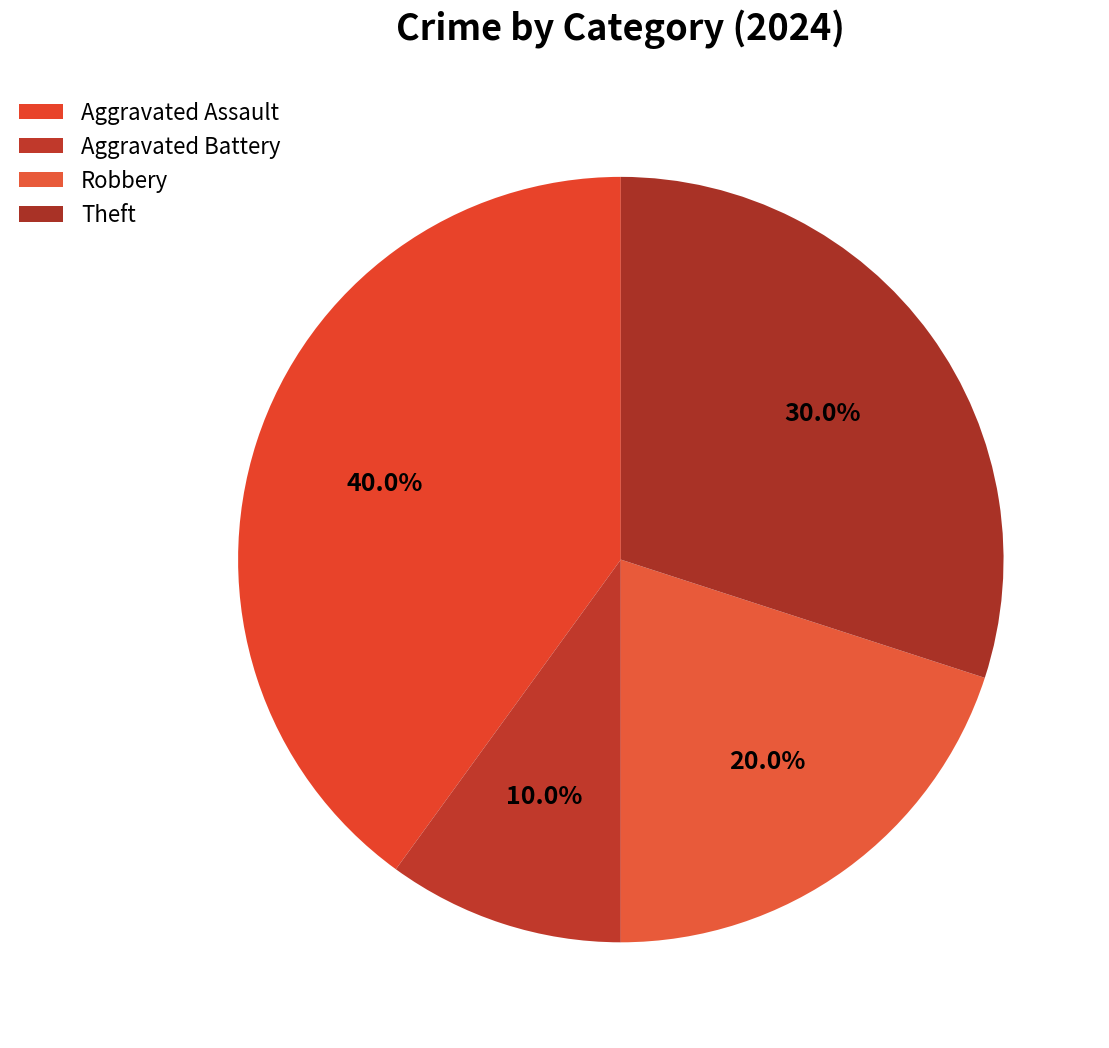

To the nearest percent, what portion does Aggravated Assault represent?

40%